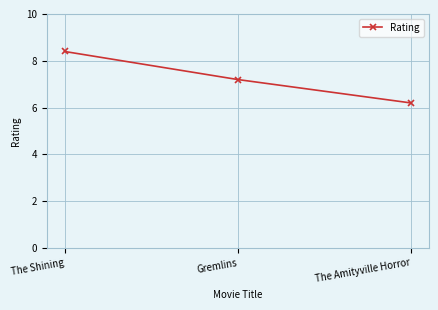

Where is the data nearest to the value 7?

Gremlins